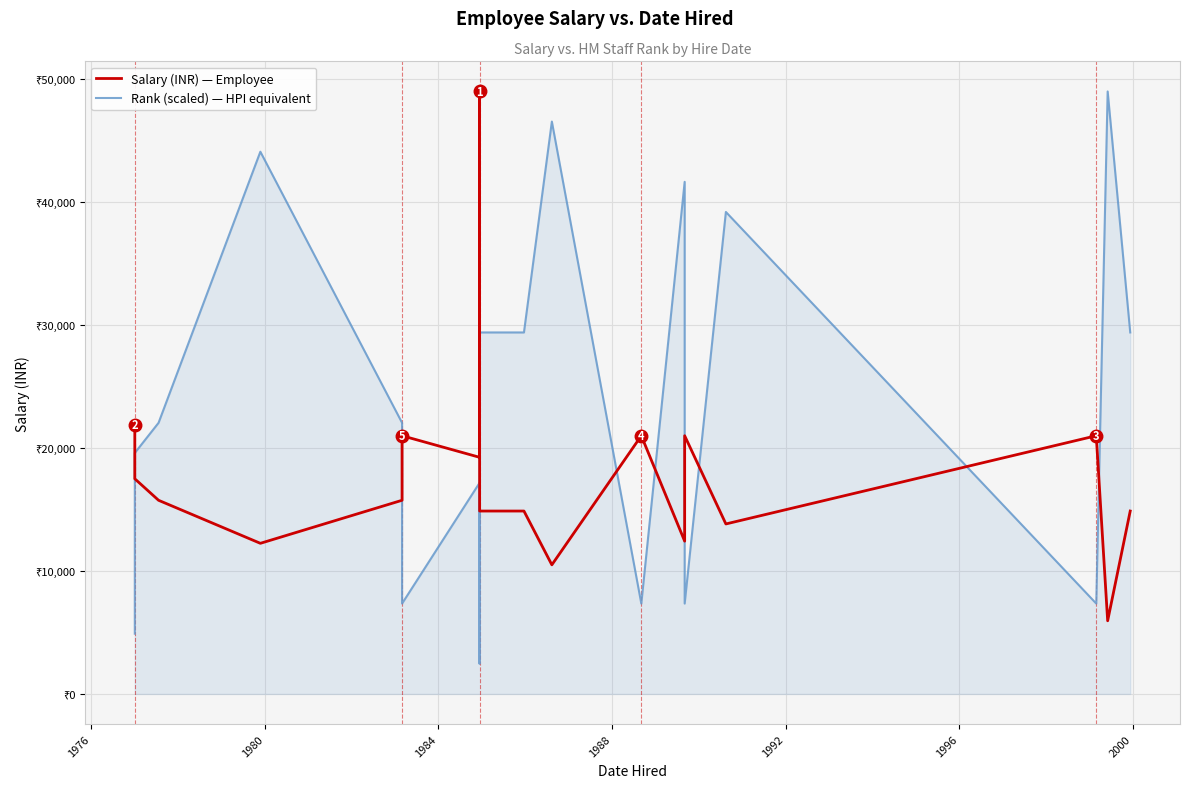

At how many categories does at least one series exceed 43005?

4